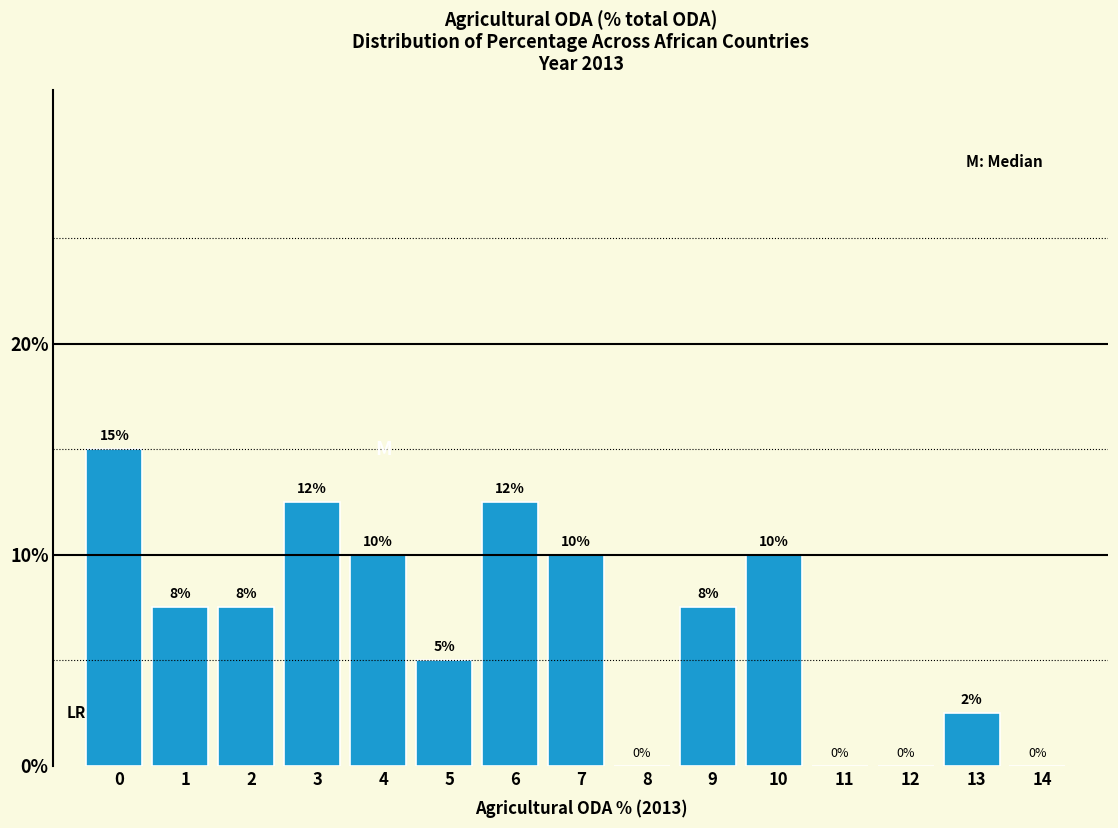

Is it true that the value at 14 is 8.9?

False